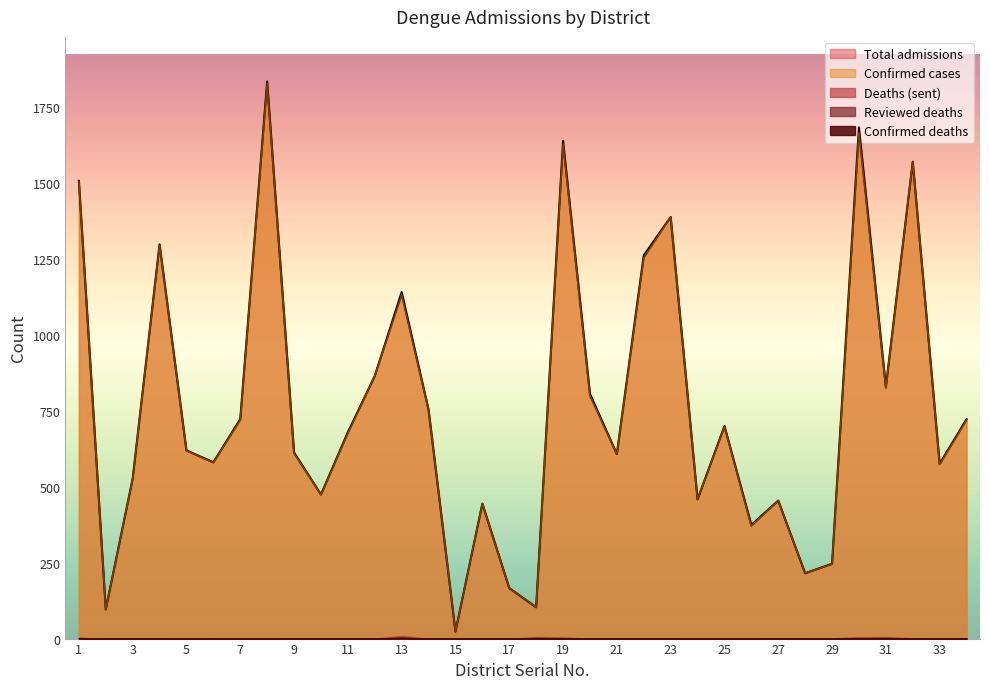

Reading right to left, transcribe all the data shown in this chart.

col_9: 1	0	1	3	4	1	0	0	0	1	1	0	0	0	0	2	3	0	0	0	0	4	0	0	0	0	0	1	0	1	0	0	0	2
Total_admissions: 722	575	1569	828	1682	246	215	454	374	699	458	1387	1261	607	805	1637	103	166	444	23	753	1140	864	679	474	612	1833	722	580	619	1297	526	96	1506
col_8: 0	1	1	4	1	0	0	0	1	1	0	0	0	0	0	4	4	0	0	0	0	9	0	0	0	0	1	1	0	1	0	0	0	2
col_10: 0	0	0	2	1	0	0	0	0	0	0	0	0	0	0	1	2	0	0	0	0	3	0	0	0	0	0	0	0	0	0	0	0	2
col_11: 719	573	1568	824	1664	245	215	454	370	698	458	1387	1252	607	798	1627	103	166	444	23	752	1130	864	675	474	610	1827	719	579	618	1294	525	96	1504